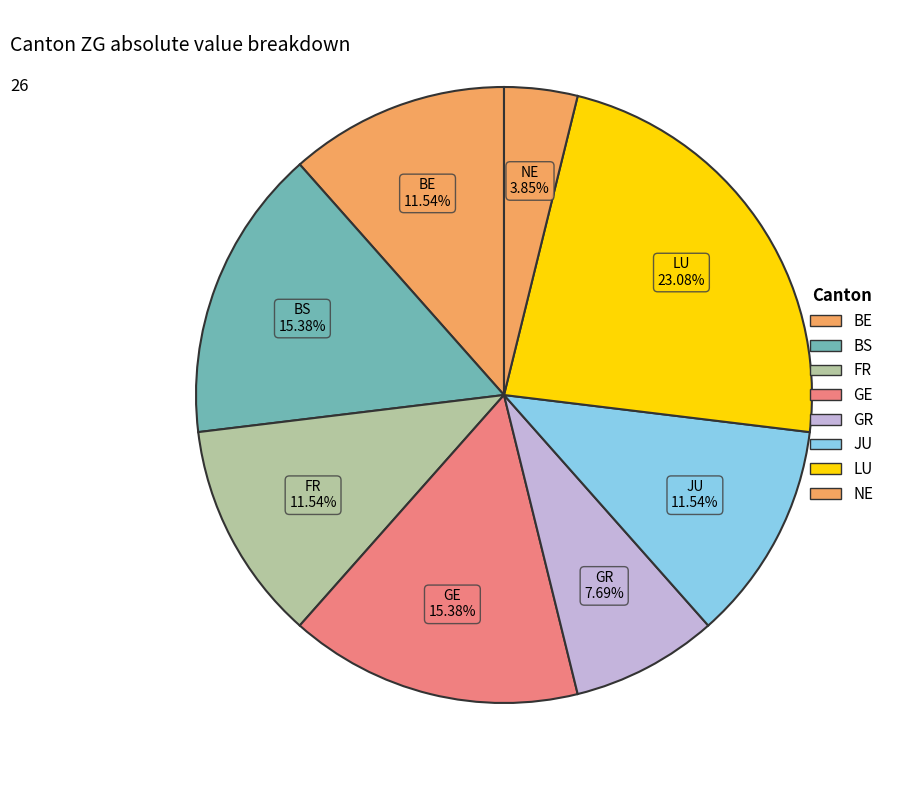

Count the number of slices in the pie.

8